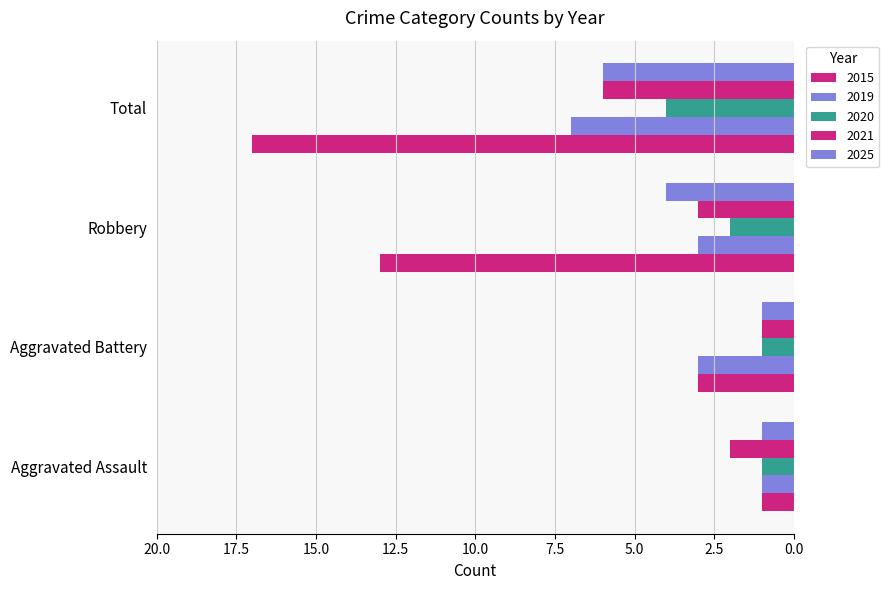

How many categories are shown in the chart?

4